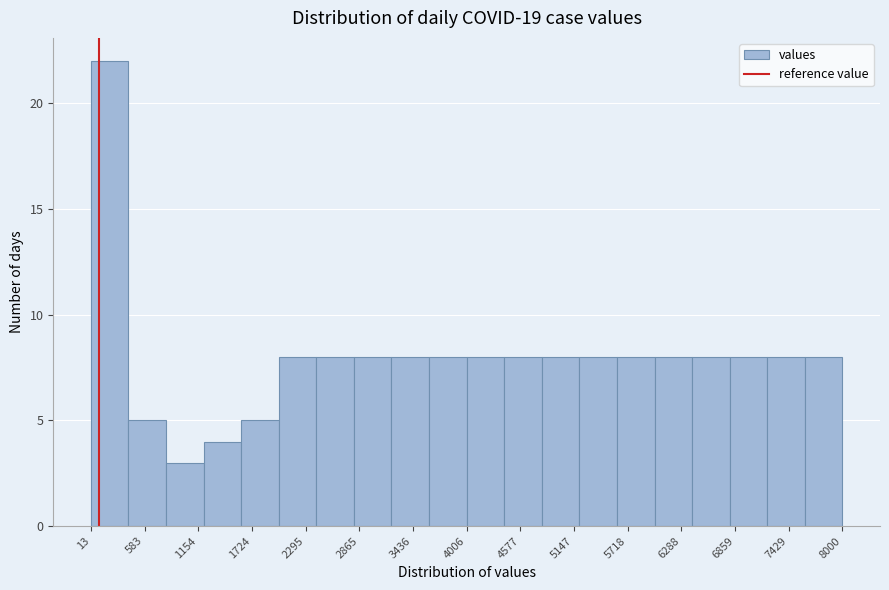

Around what value on the x-axis is the tallest bar? Give the approximate position of its centre, as read against the axis.

200